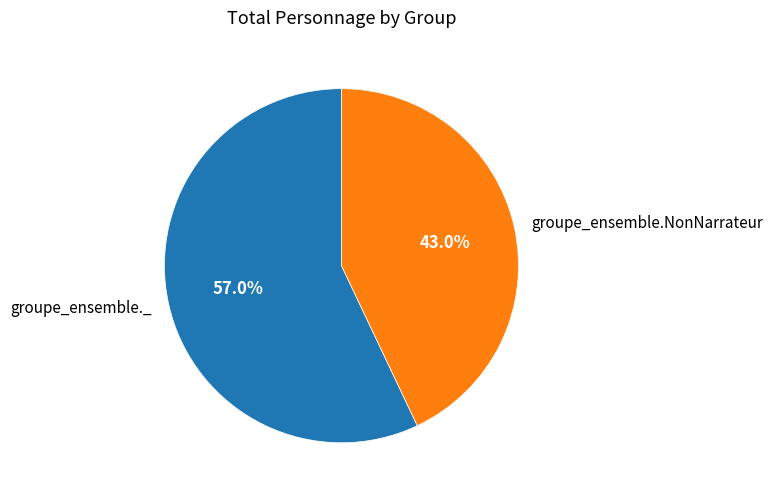

The groupe_ensemble.NonNarrateur slice represents 58% of the pie. True or false?

False